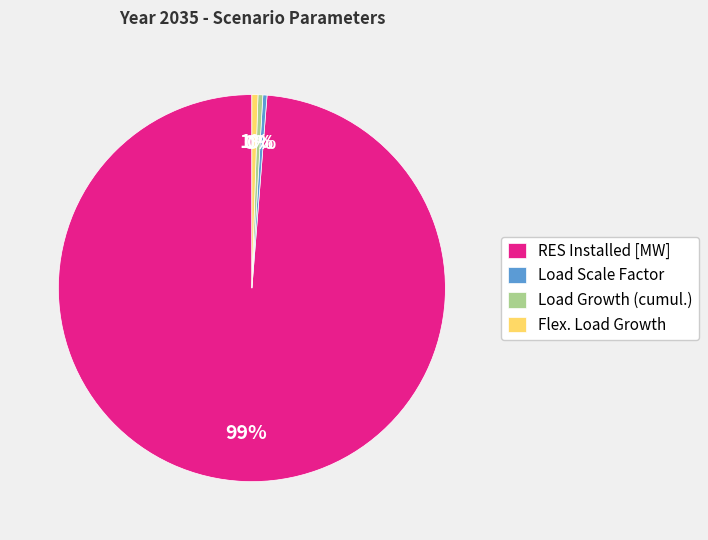

Which category has the biggest portion of the pie?

RES Installed [MW]